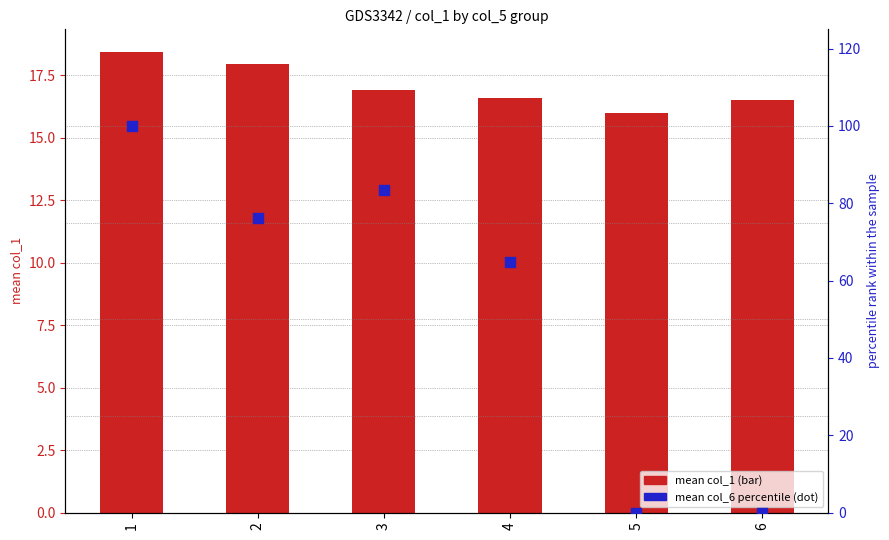

What are all the series names shown in the legend?

mean col_1, mean col_6 percentile